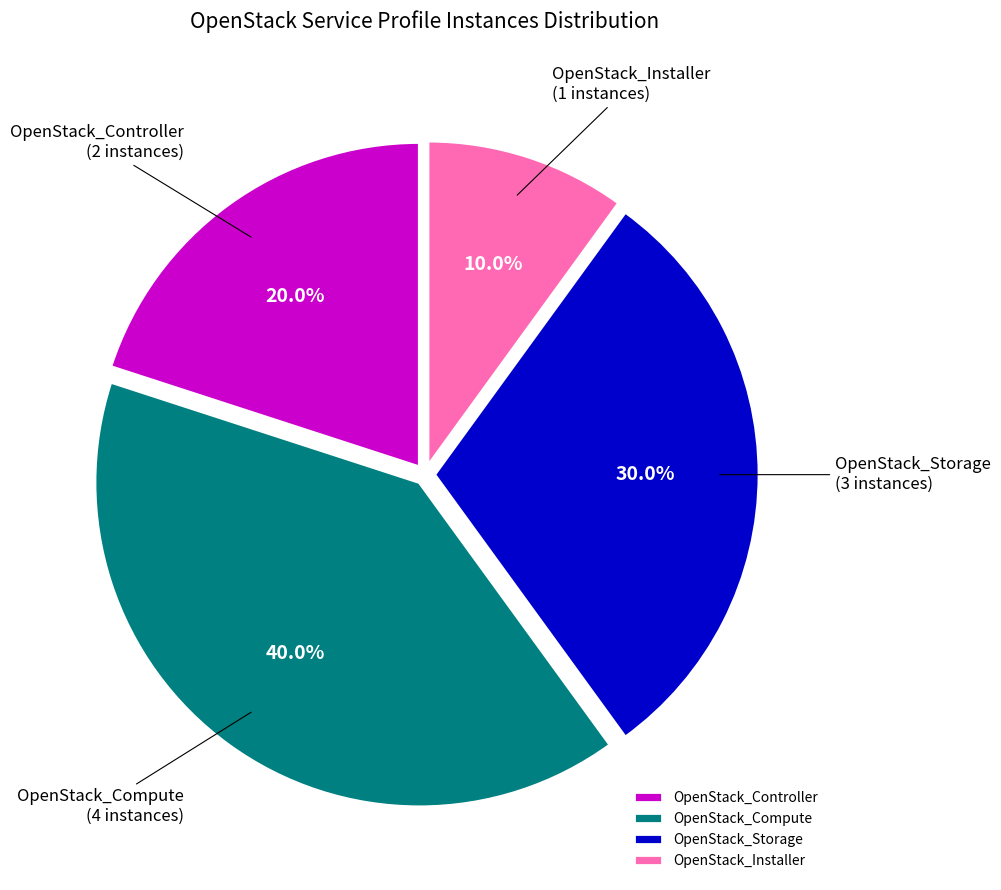

Rank the categories by value from highest to lowest.

OpenStack_Compute, OpenStack_Storage, OpenStack_Controller, OpenStack_Installer